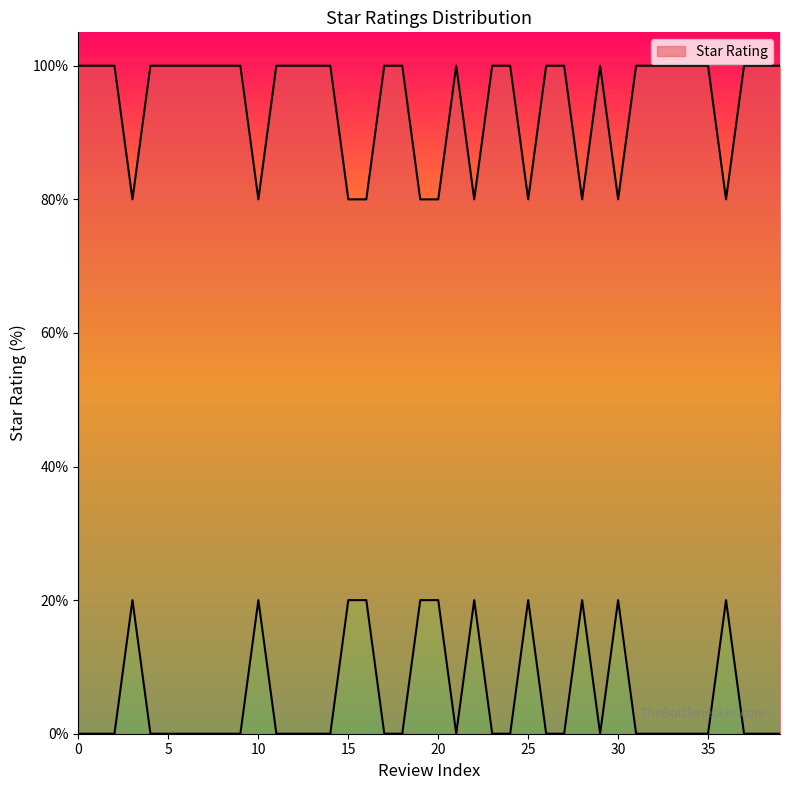

Does the chart have visible grid lines?

No